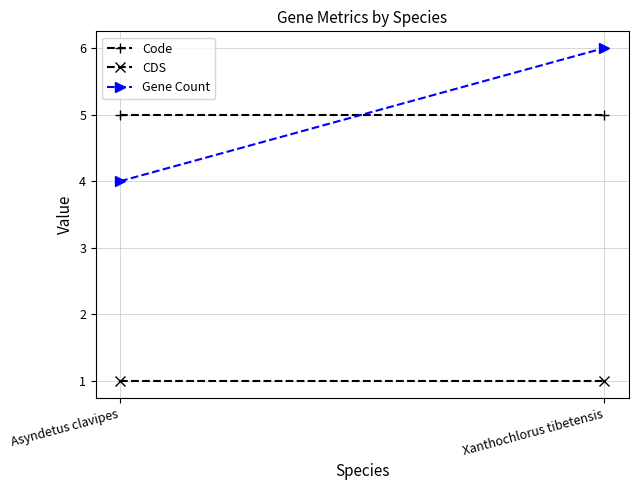

Is it true that CDS equals 2 at Asyndetus clavipes?

False